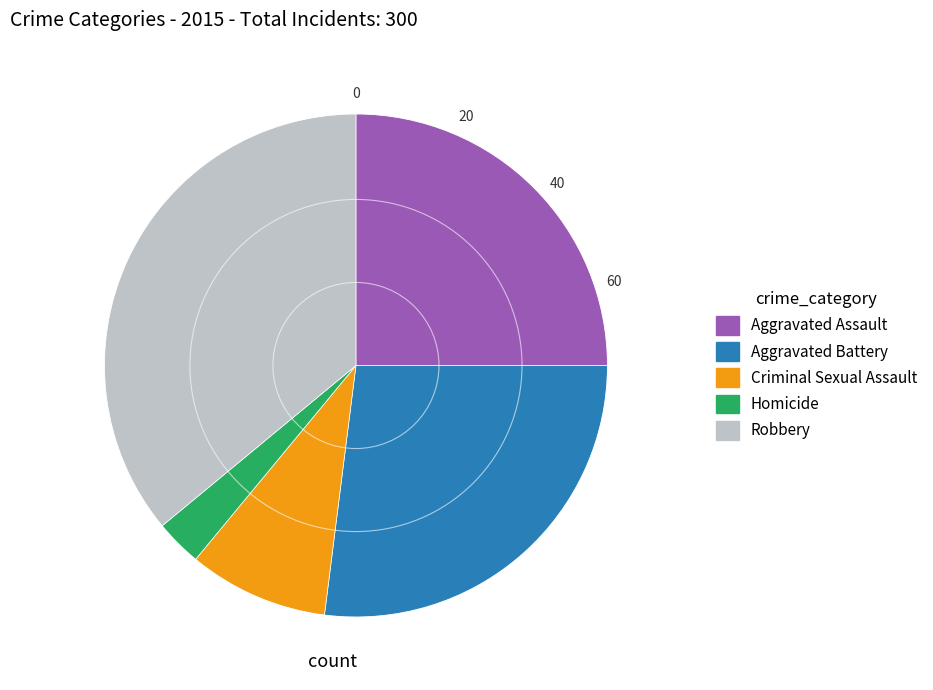

Does Robbery represent more than half of the total?

No